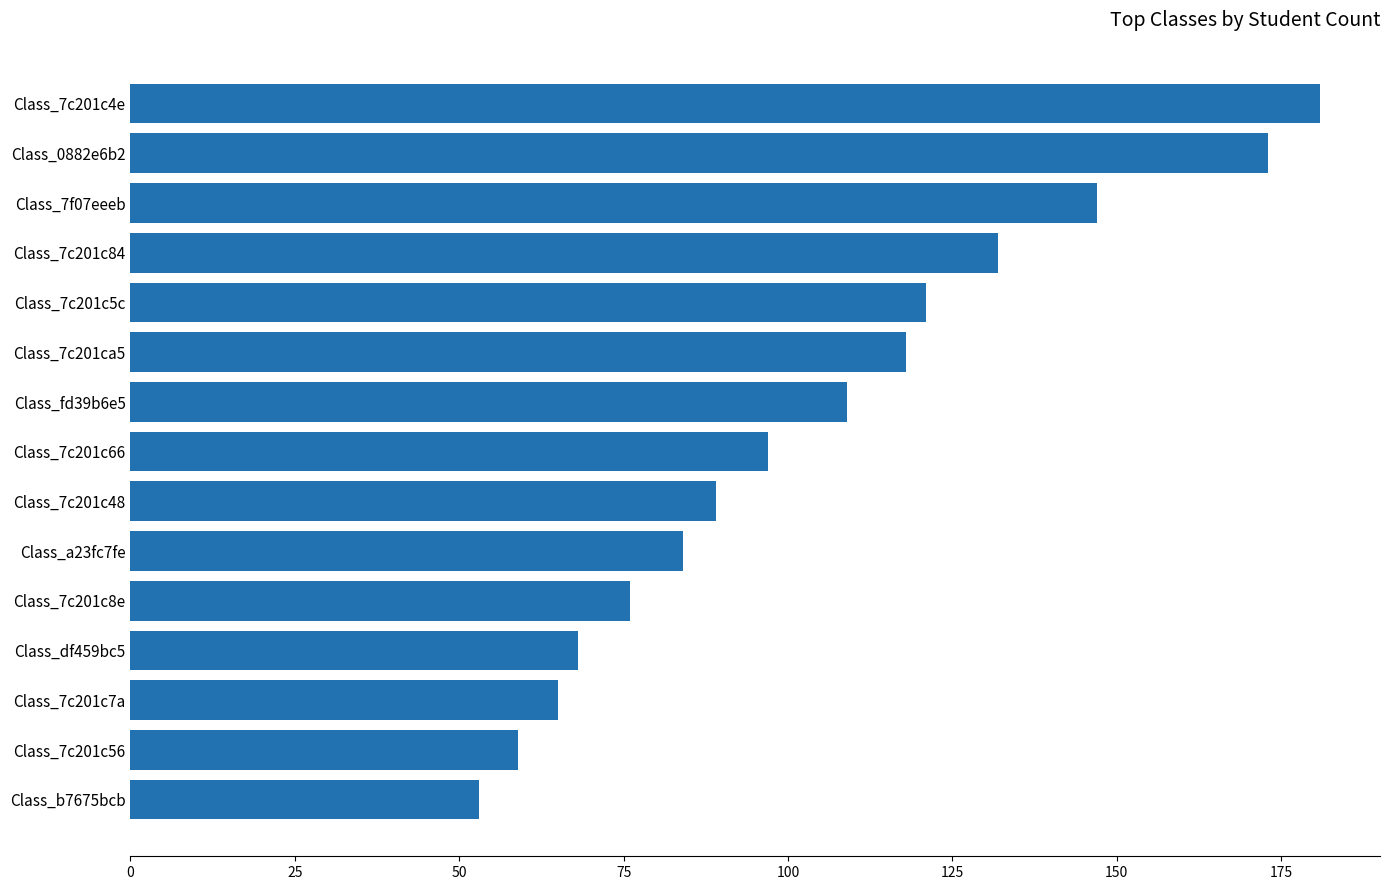

What is the difference between the second highest and second lowest values?

114